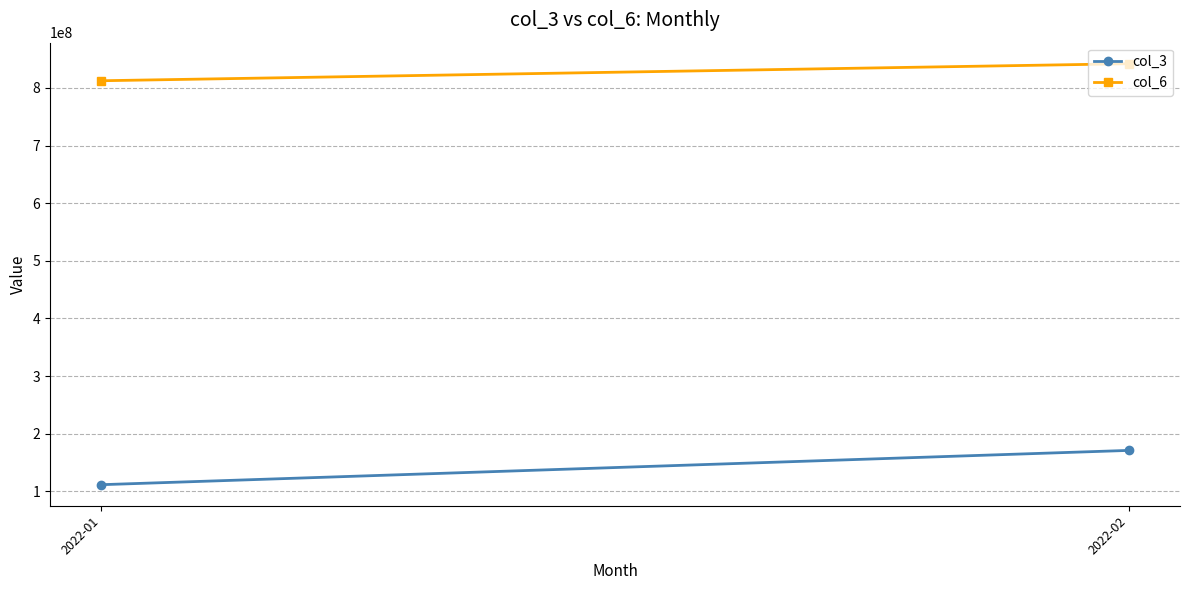

Which has a higher value, 2022-02 or 2022-01?

2022-02